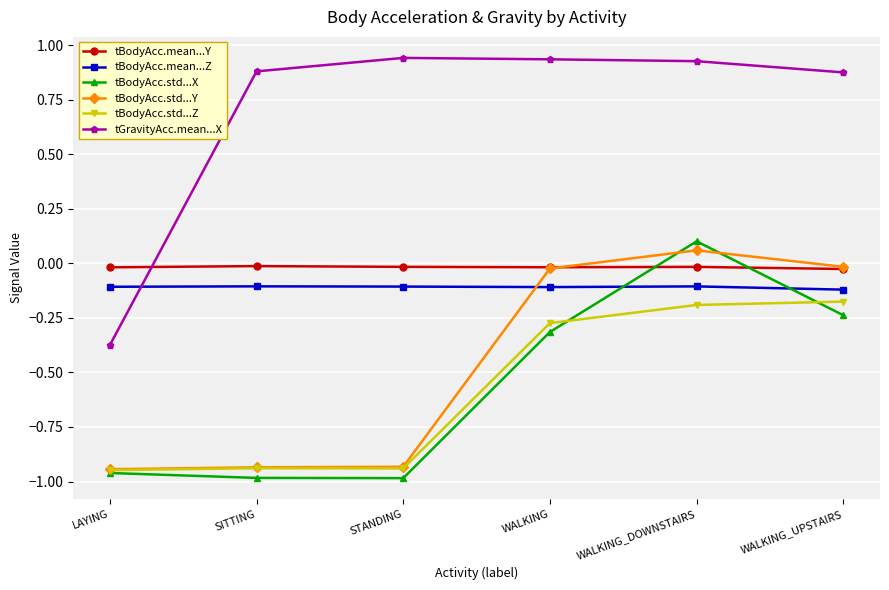

Does the chart display data point markers on the line(s)?

Yes